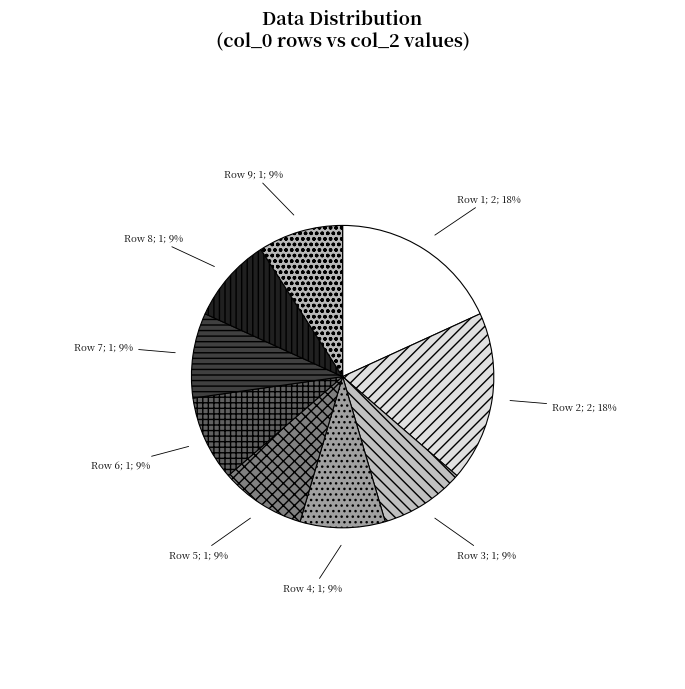

Count the number of slices in the pie.

9